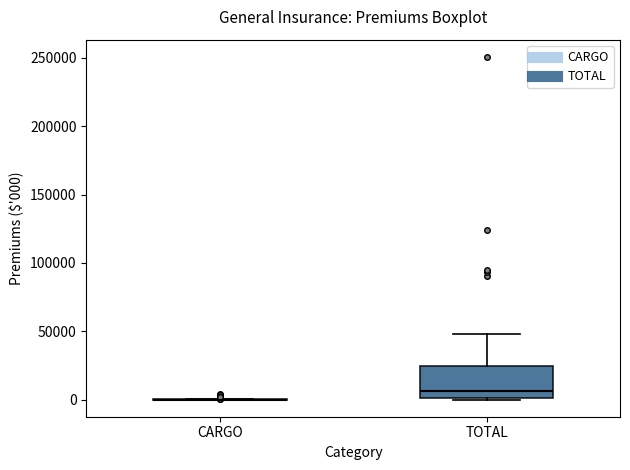

Reading left to right, transcribe this box plot: for each box, give where its median line is, the range the box spans, and where its two whiskers end, as read against the y-axis. The values are not printed on the chart, so give them approximately, as read against the axis.

CARGO: box collapsed to a line at 0, whiskers 0 to 0
TOTAL: median 5000, box 0 to 25000, whiskers 0 to 50000